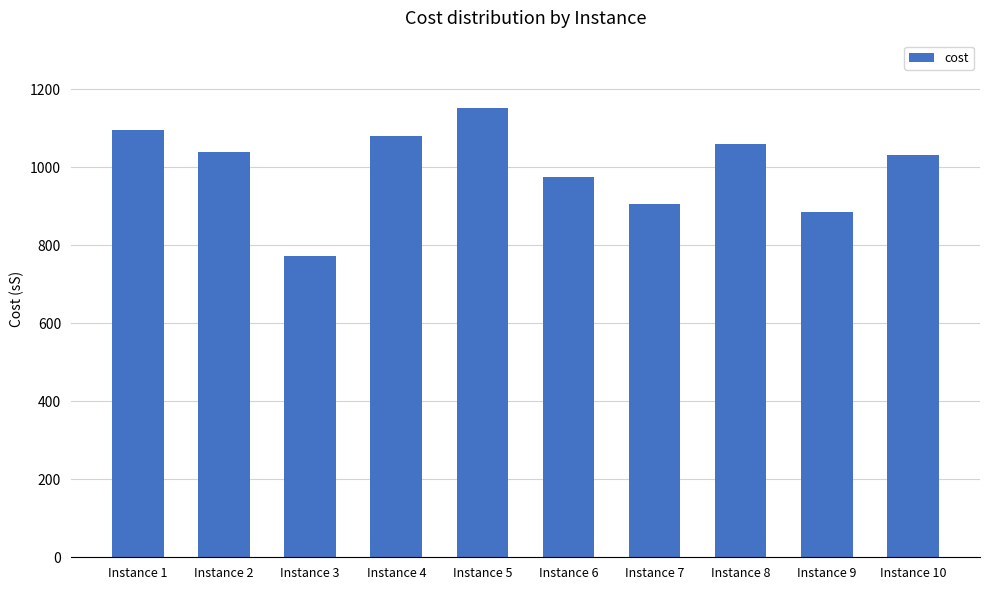

Which category has the lowest value across all series?

Instance 3